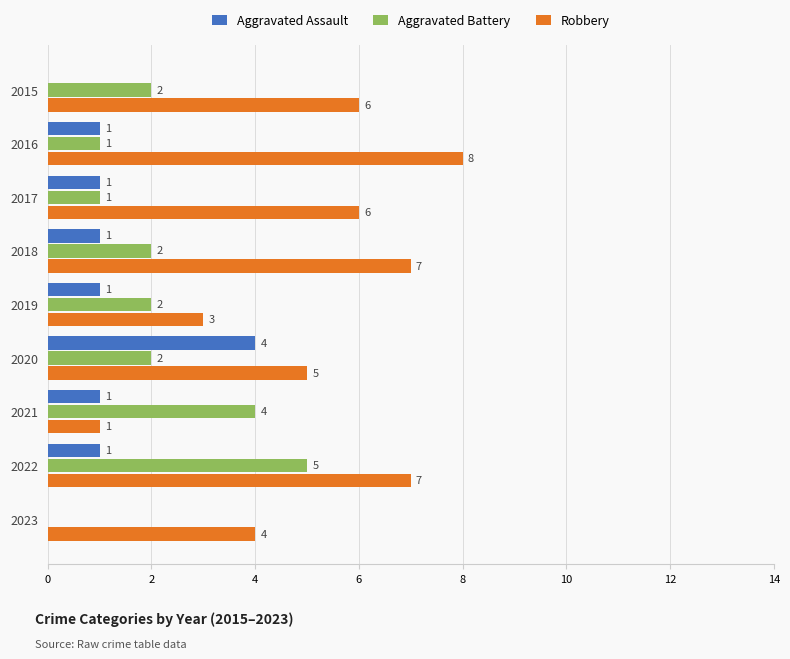

Where is Robbery nearest to the value 4?

2023